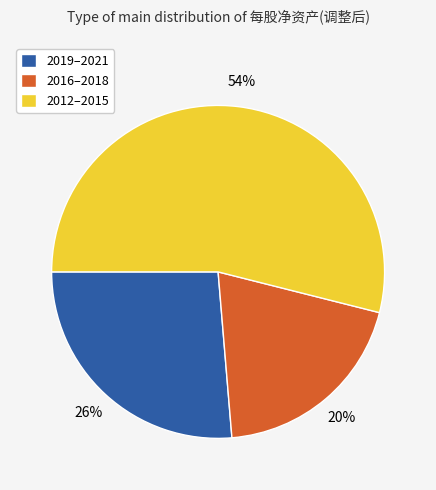

To the nearest percent, what is the difference between the largest and smallest slice percentages?

34%